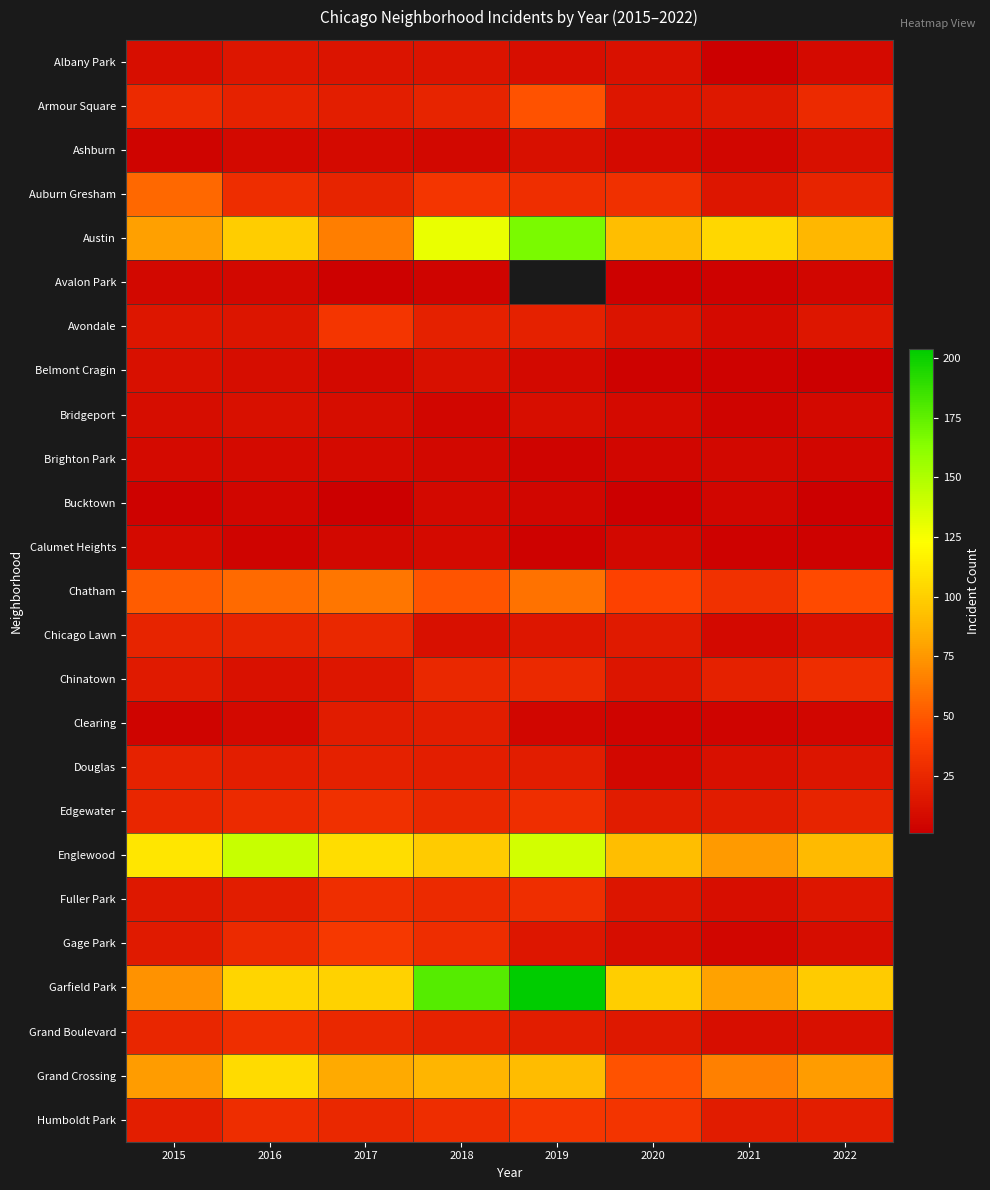

What is the total value across all series at 2018?

884.0